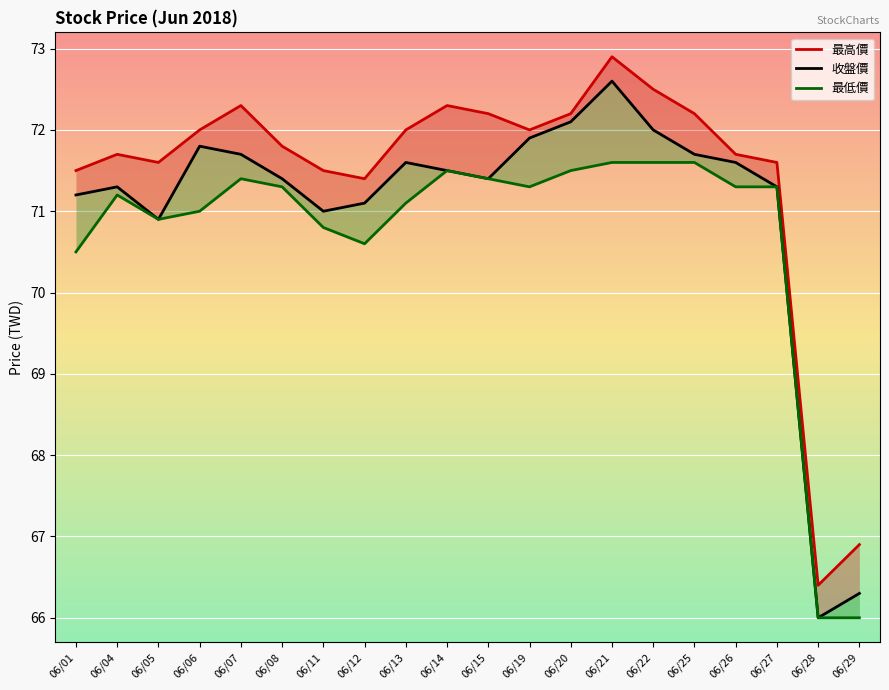

At which category does the chart reach its peak across all series?

06/21